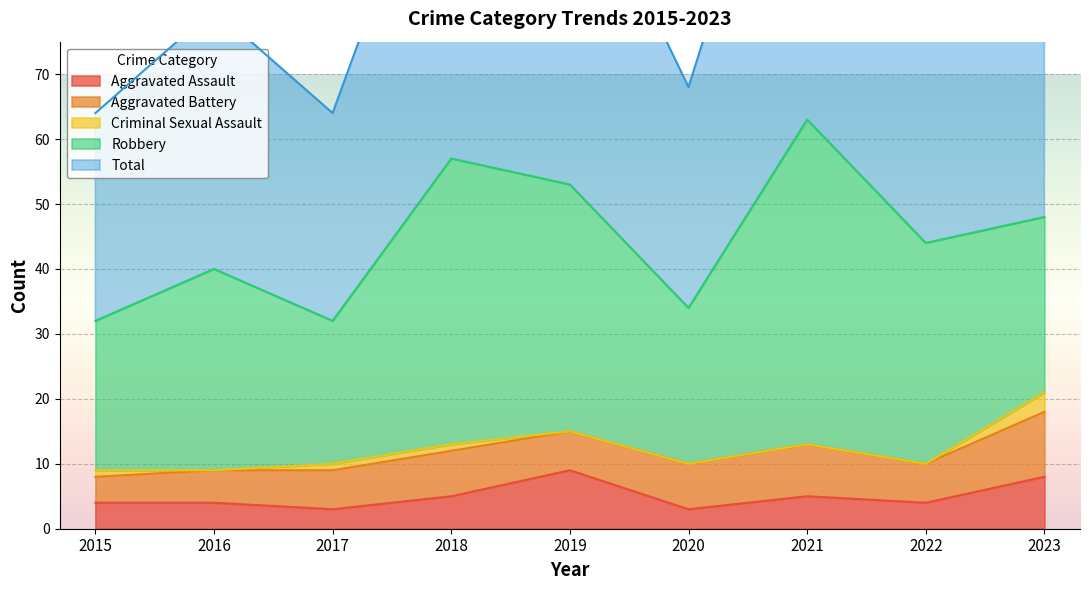

Is it true that Total equals 53 at 2019?

True